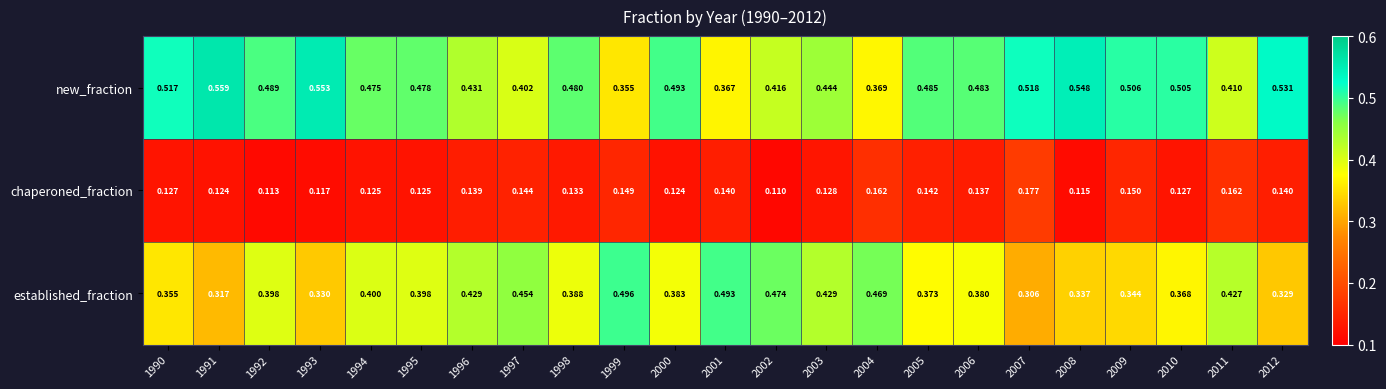

Which series has the largest total across all categories?

new_fraction